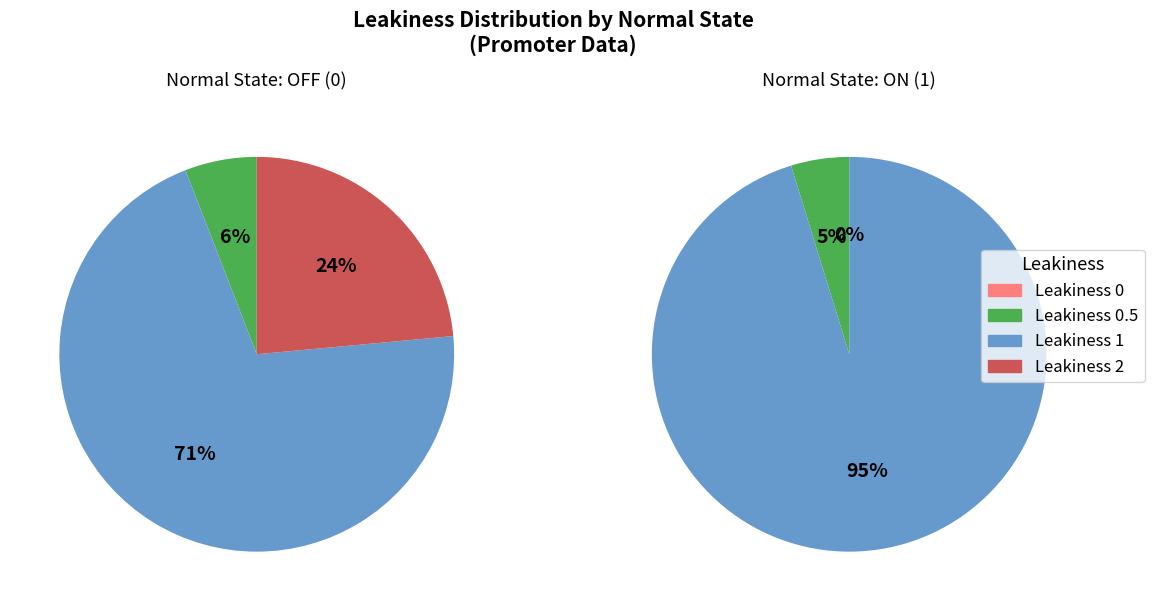

The Leakiness 1.0 slice represents 10% of the pie. True or false?

False